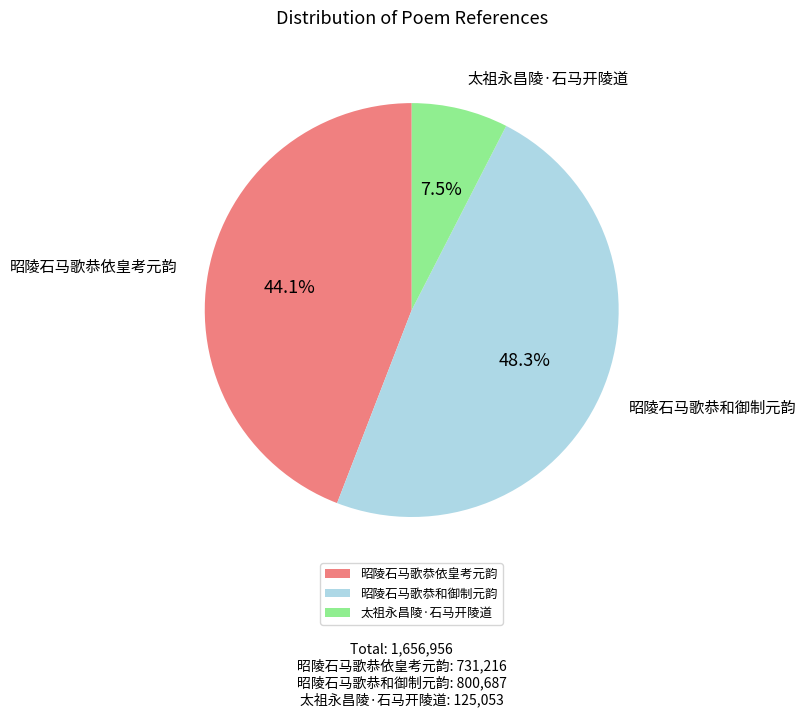

Between 太祖永昌陵·石马开陵道 and 昭陵石马歌恭和御制元韵, which is larger?

昭陵石马歌恭和御制元韵